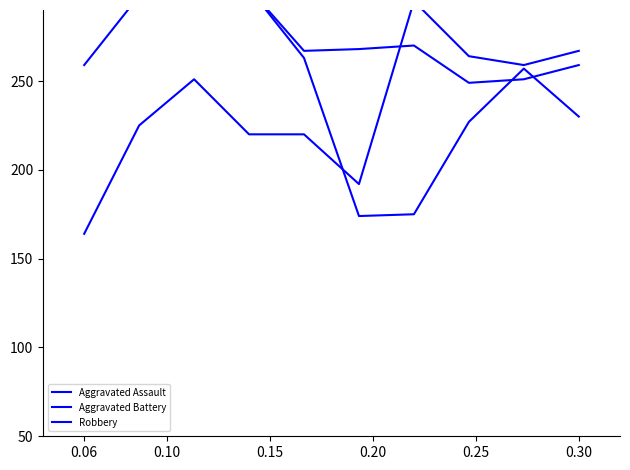

Is the value of Robbery at 7 greater than the value of Aggravated Assault at 0.06?

Yes